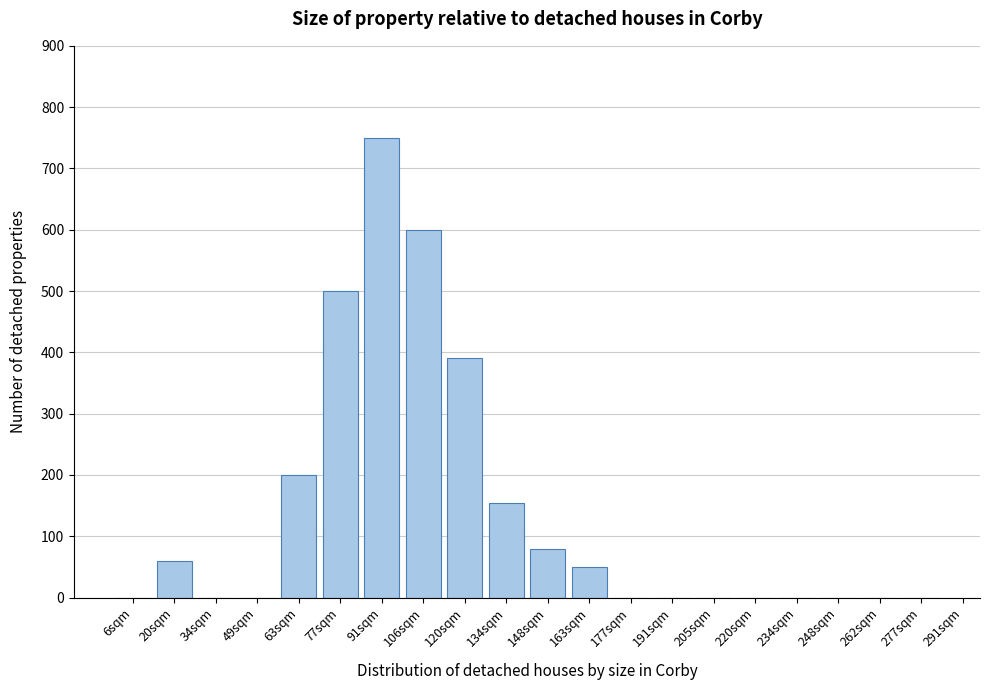

Reading right to left, what are all the values shown in this chart?

277sqm=0	262sqm=0	248sqm=0	234sqm=0	220sqm=0	205sqm=0	191sqm=0	177sqm=0	163sqm=50	148sqm=80	134sqm=155	120sqm=390	106sqm=600	91sqm=750	77sqm=500	63sqm=200	49sqm=0	34sqm=0	20sqm=60	6sqm=0